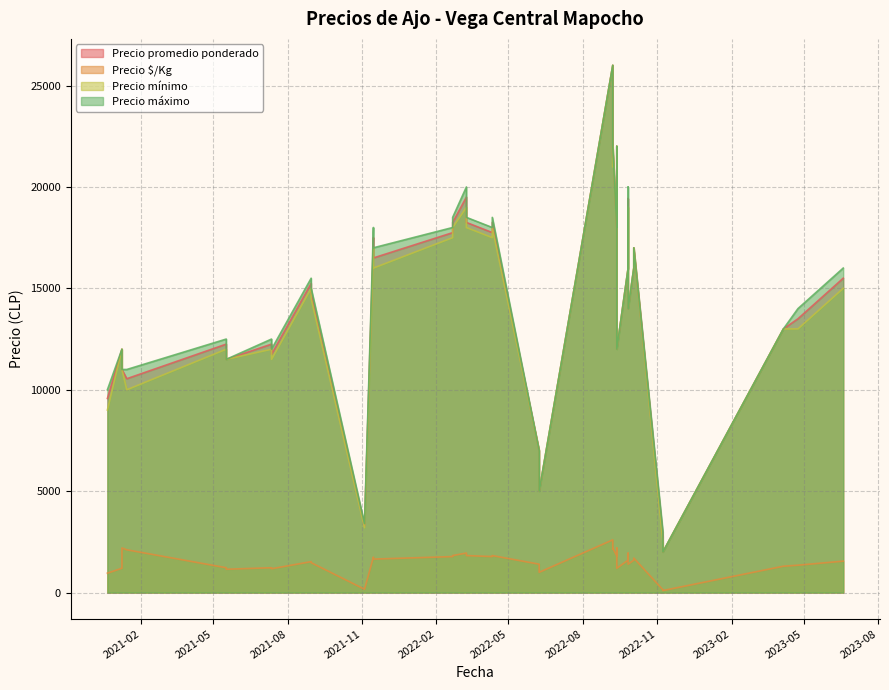

What is the average value of the Precio máximo series?

14485